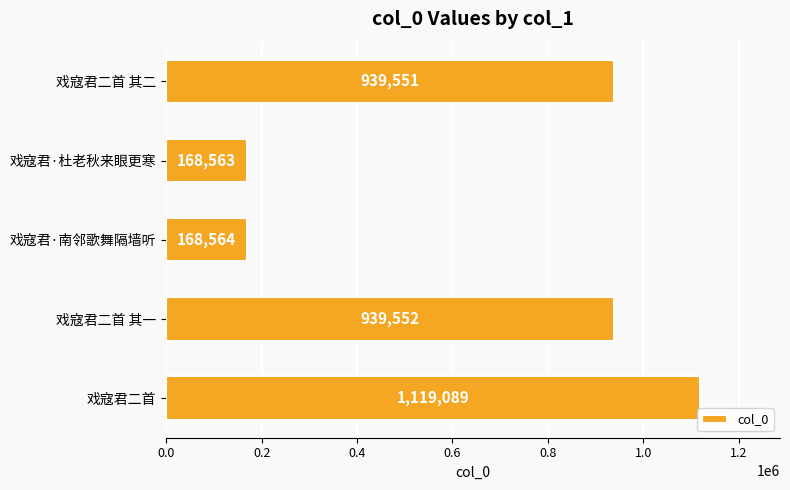

How many values are below 939551?

2